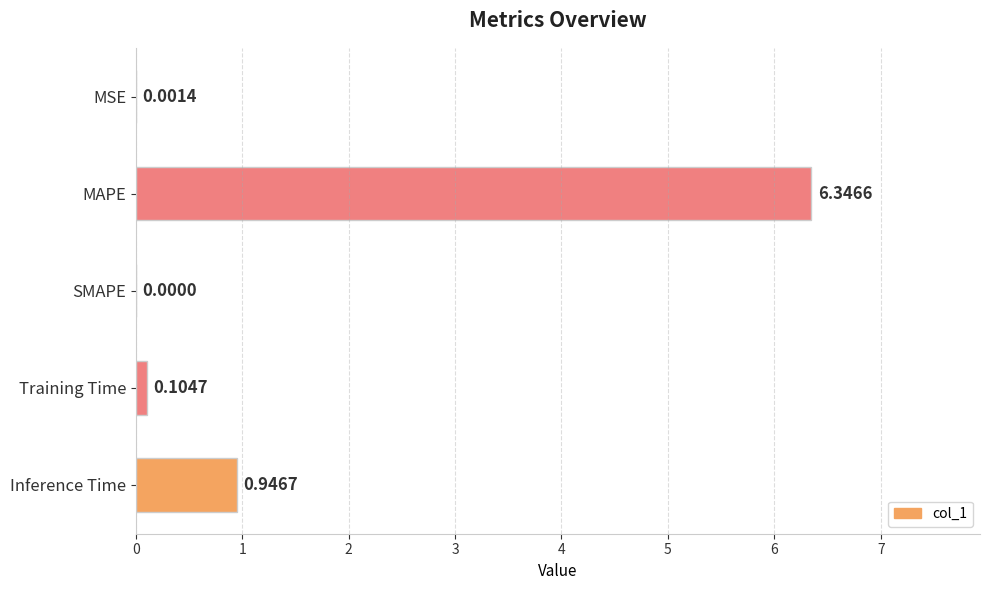

What is the sum of the values at Inference Time and Training Time?

1.1